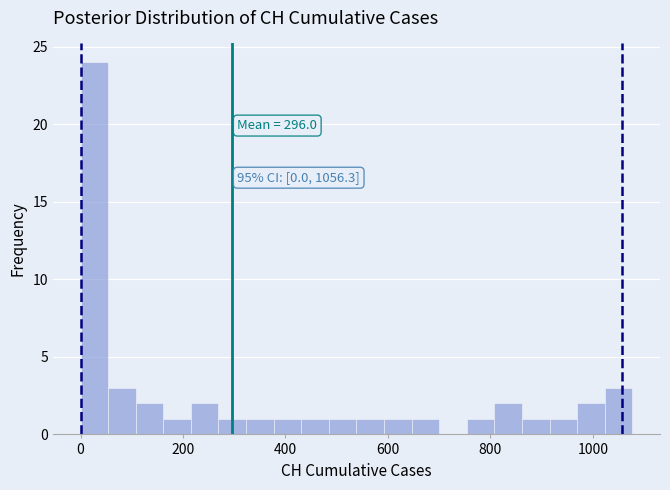

Around what value on the x-axis is the tallest bar? Give the approximate position of its centre, as read against the axis.

20